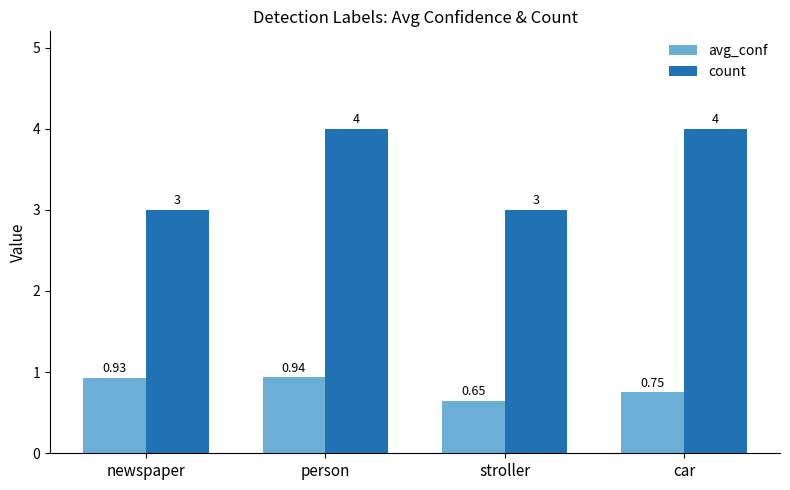

Which series has the largest range (max minus min)?

count